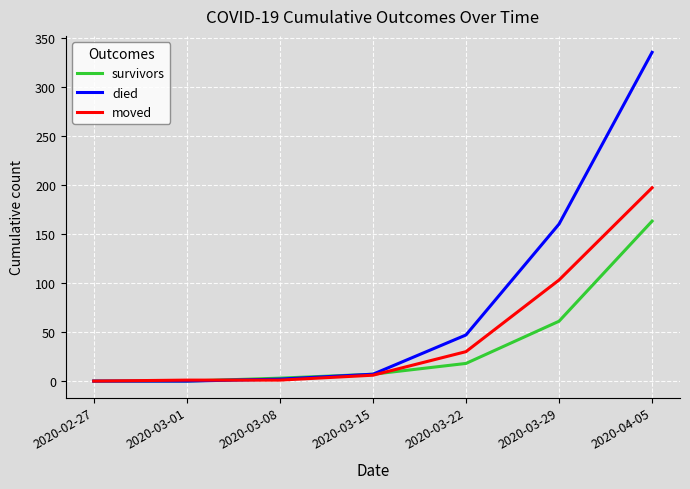

Rank the series by their maximum value, from lowest to highest.

survivors, moved, died